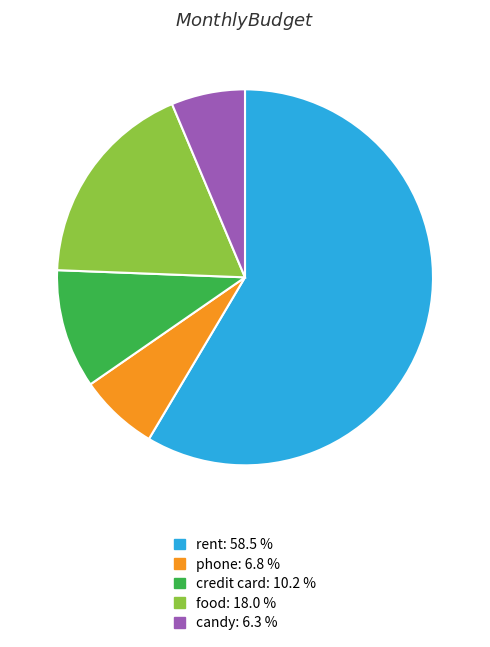

Which category has the biggest portion of the pie?

rent